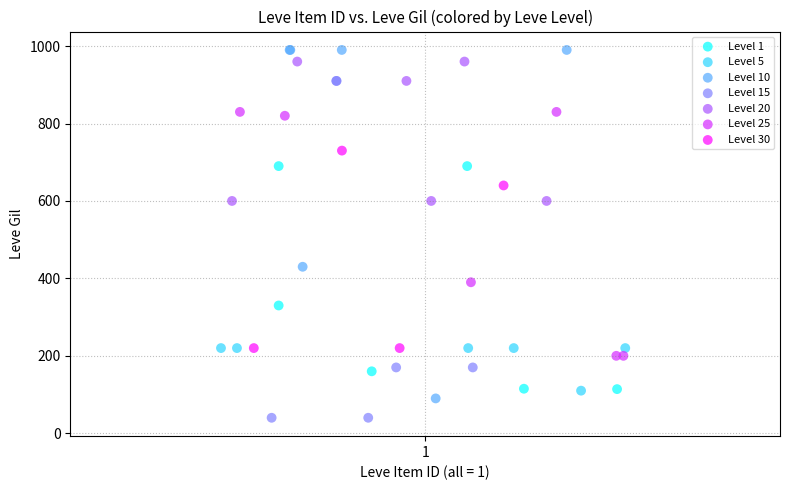

Which series has the widest spread of Y values?

Level 10